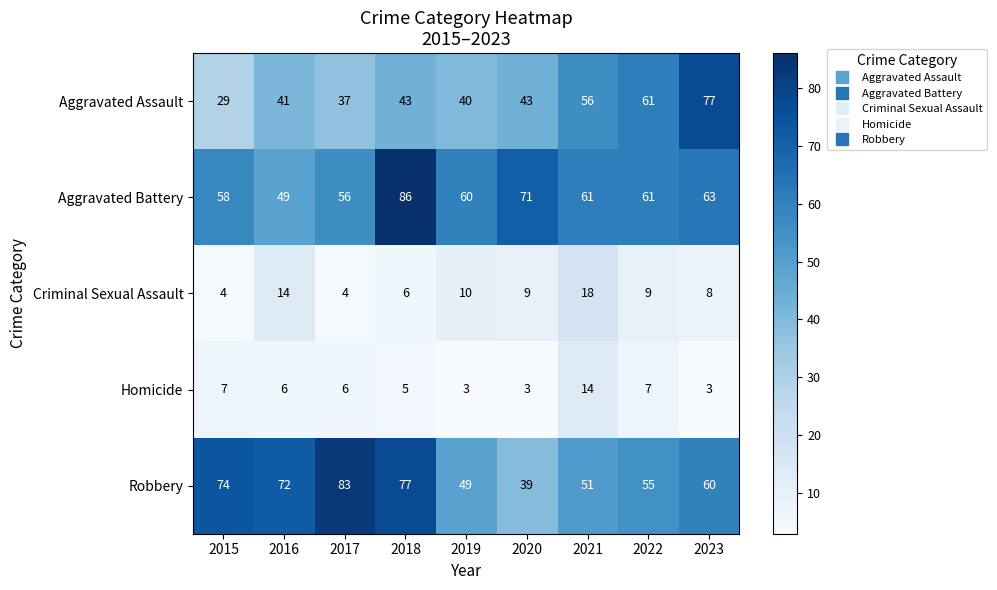

What is the difference between the maximum and second lowest values in the Homicide series?

11